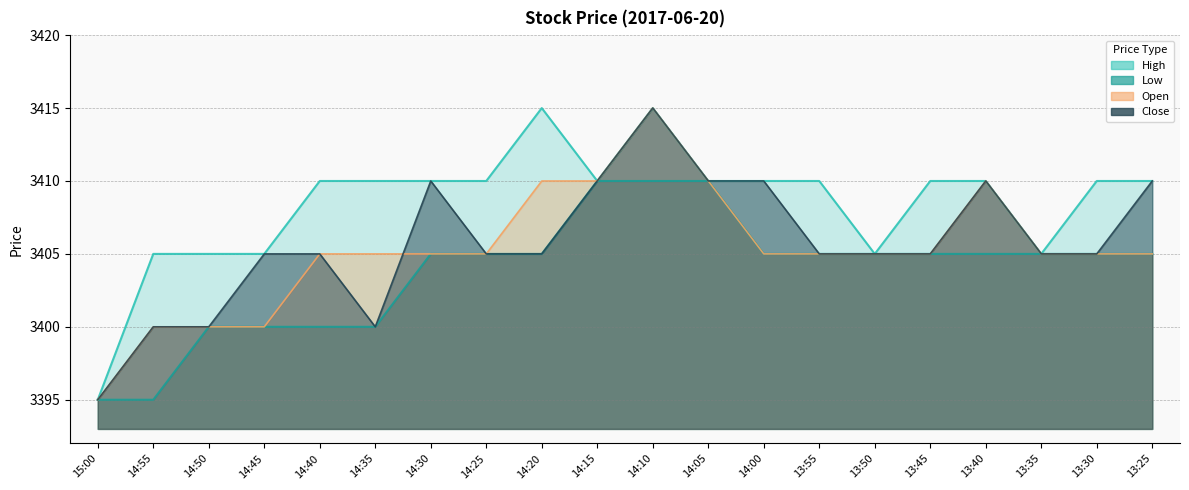

What is the maximum value shown in the chart?

3415